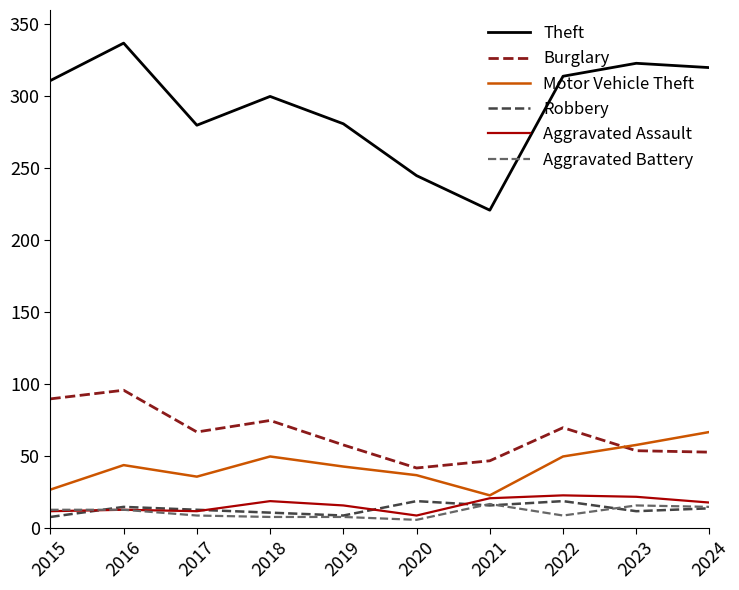

True or false: Theft and Robbery intersect in this chart.

False